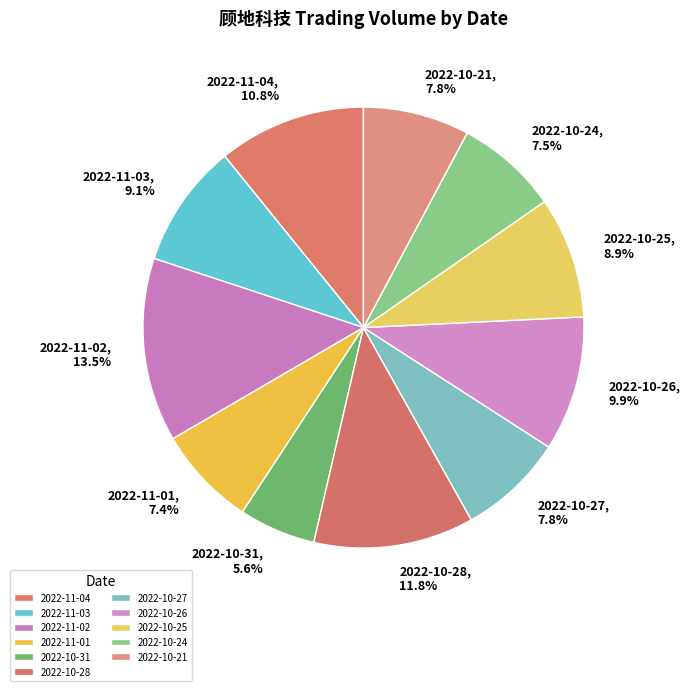

Which category has the biggest portion of the pie?

2022-11-02